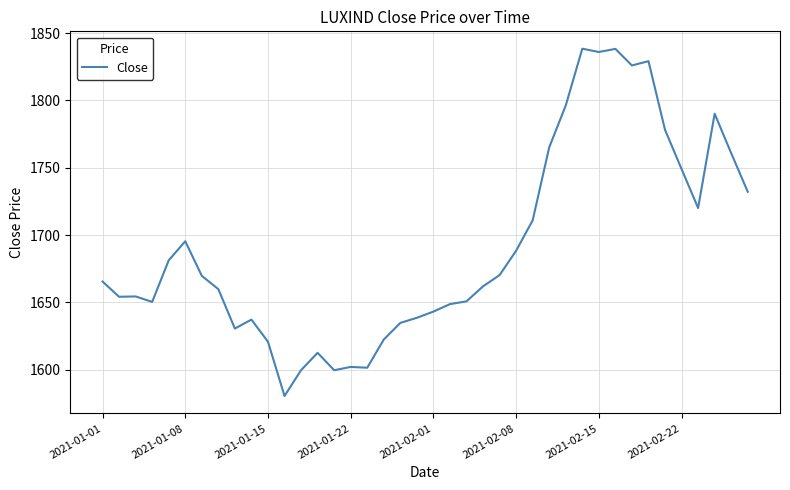

How many values are below 1665?

20